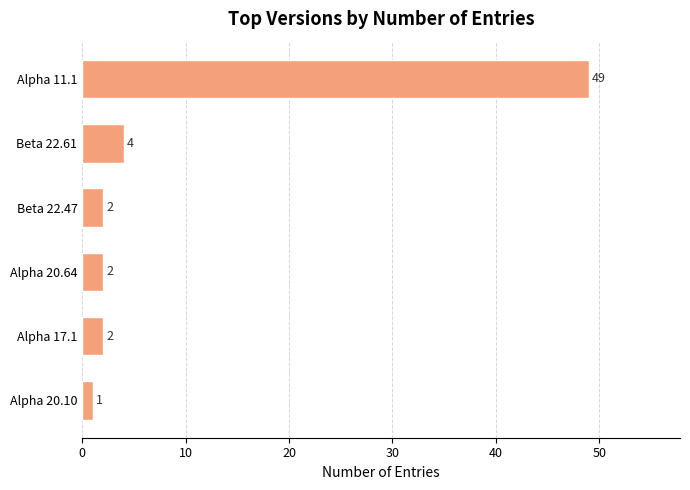

What position from the top is Alpha 17.1?

5